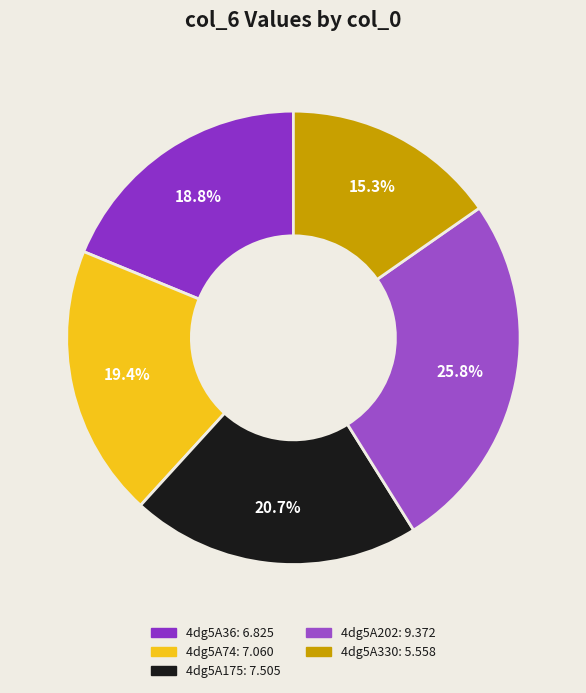

Does any single category account for the majority?

No